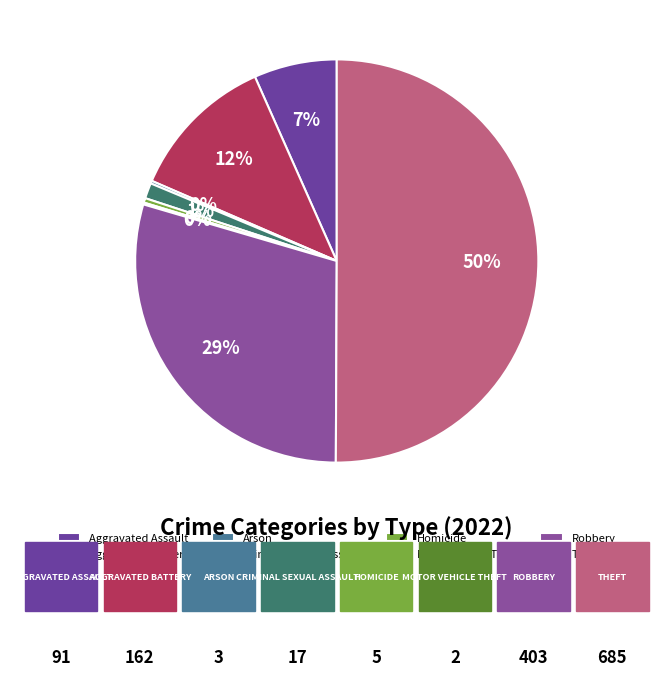

Combined, what portion of the pie is Motor Vehicle Theft and Theft?

50.2%